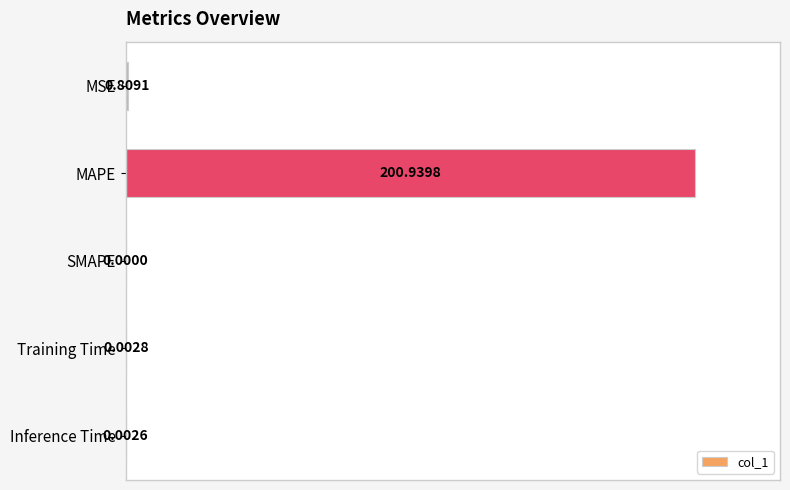

How many values exceed 0?

4